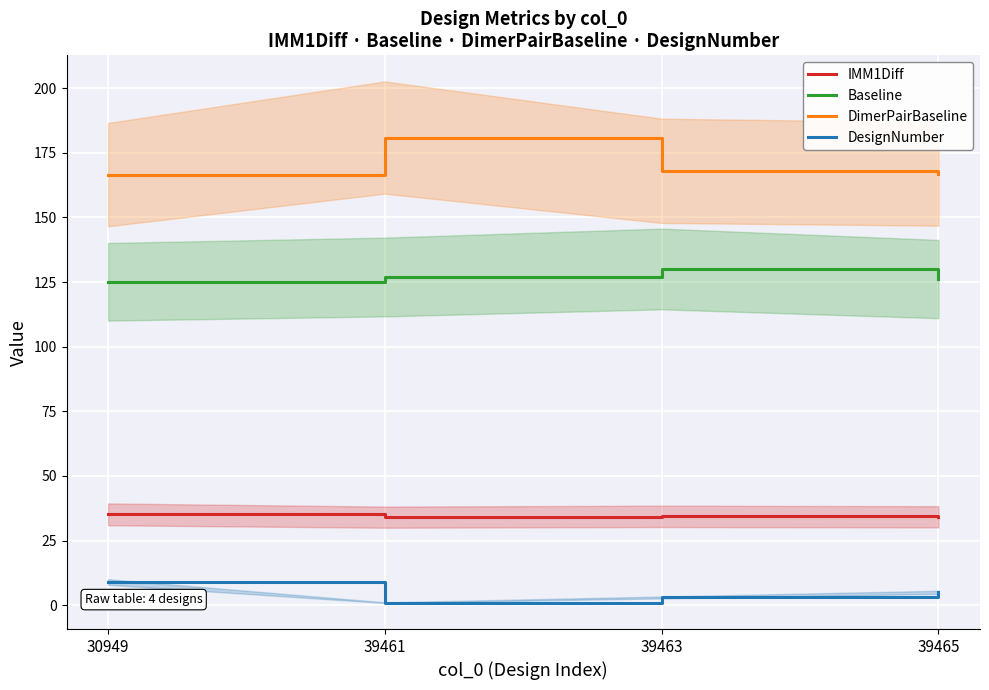

At which label does DimerPairBaseline reach its peak?

39461